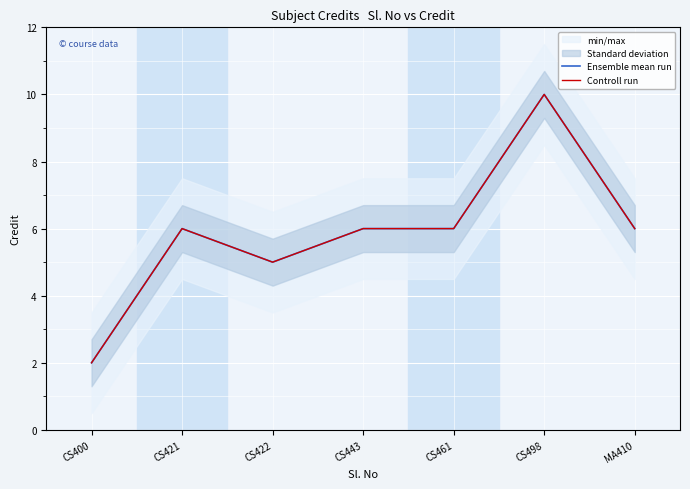

What is the total value across all series at CS461?

12